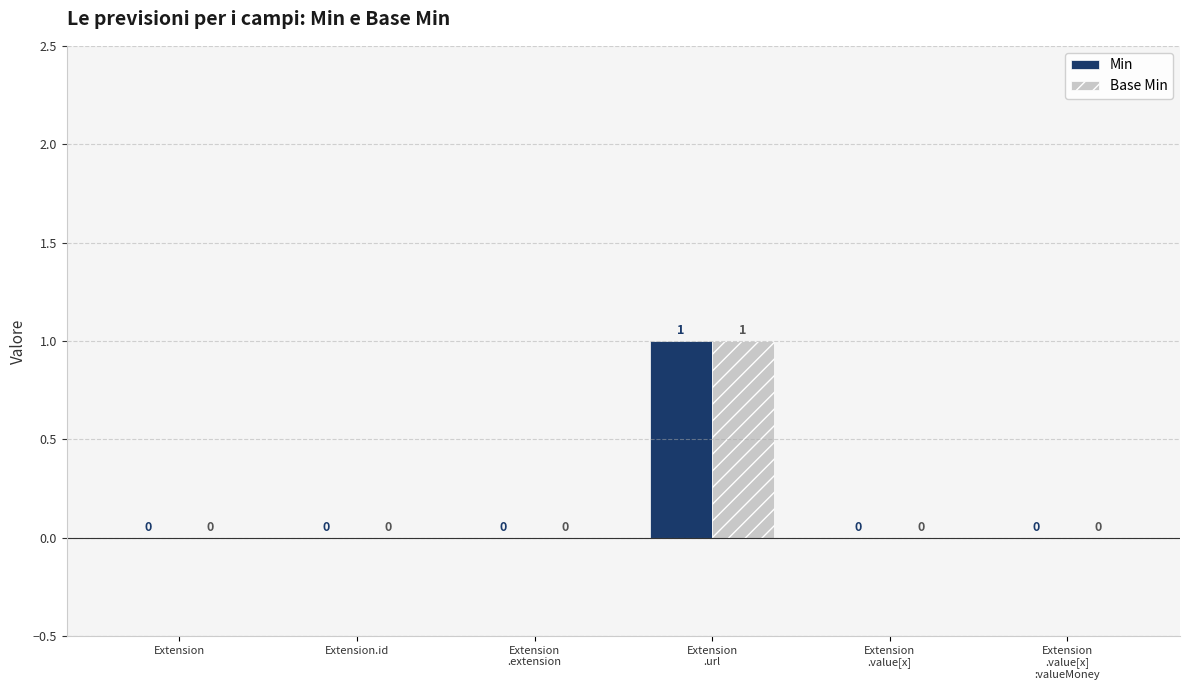

What is the maximum value shown in the chart?

1